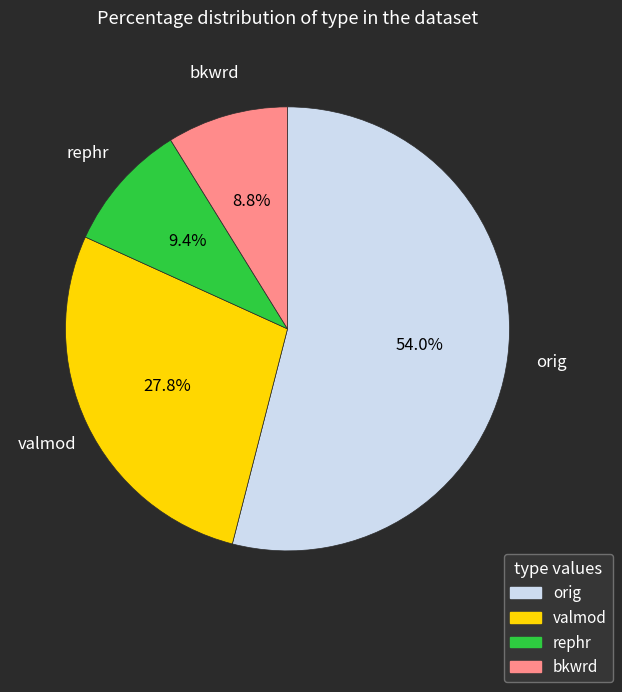

Does any single category account for the majority?

Yes